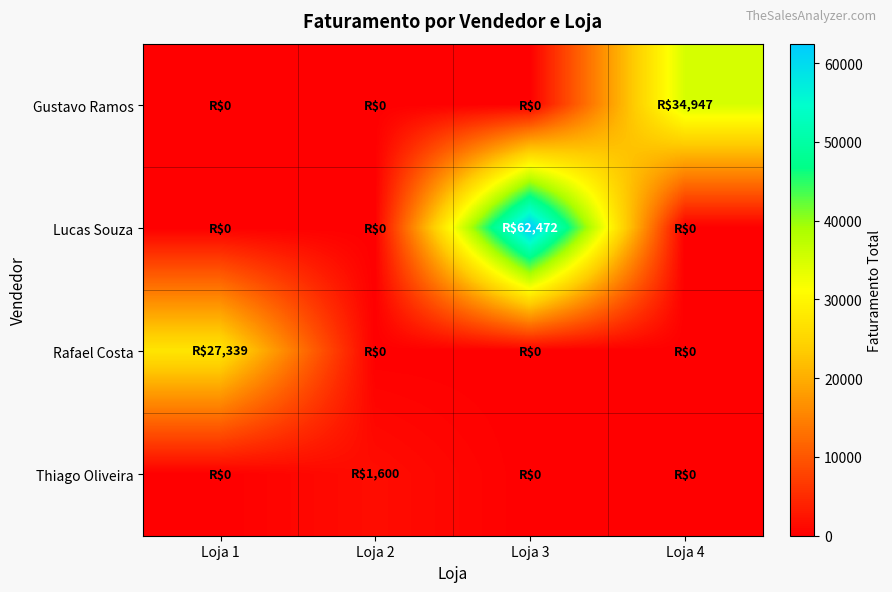

What is the total value across all series at Loja 2?

1600